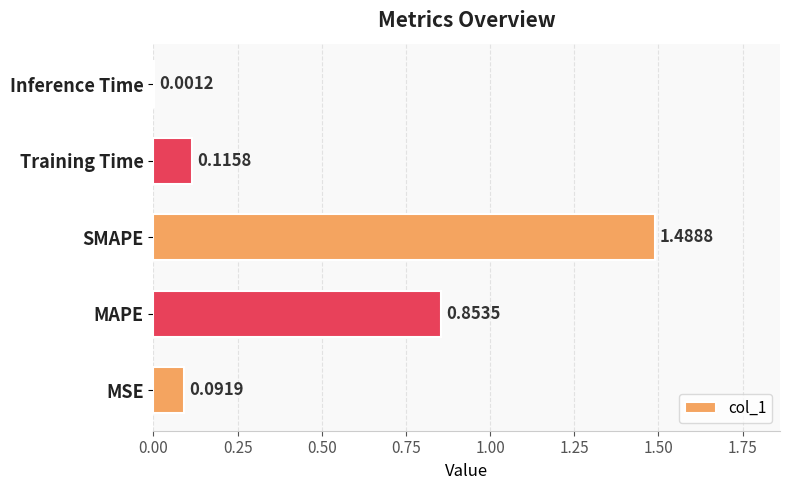

At which label is the value closest to 0?

Inference Time